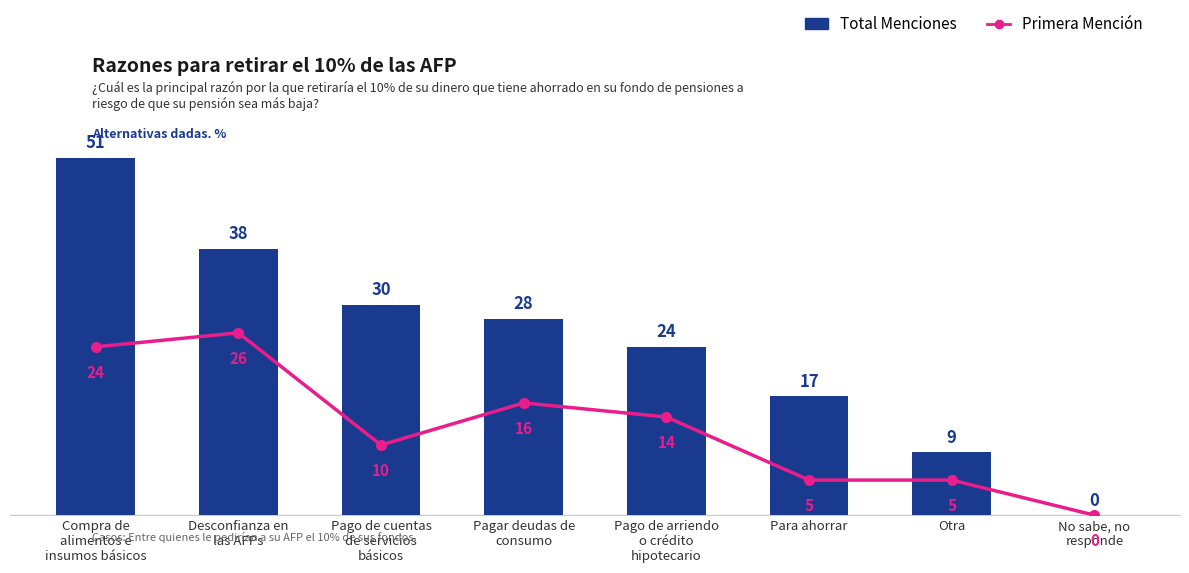

Which series has the widest spread of values?

Total Menciones